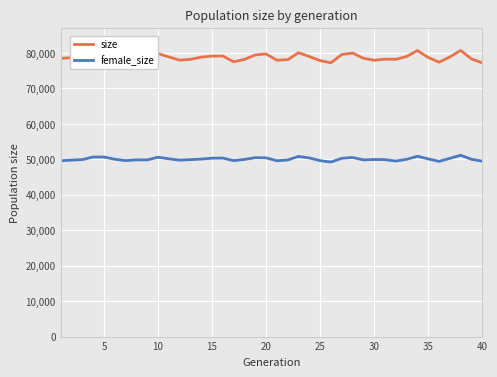

True or false: size and female_size cross at least once.

False